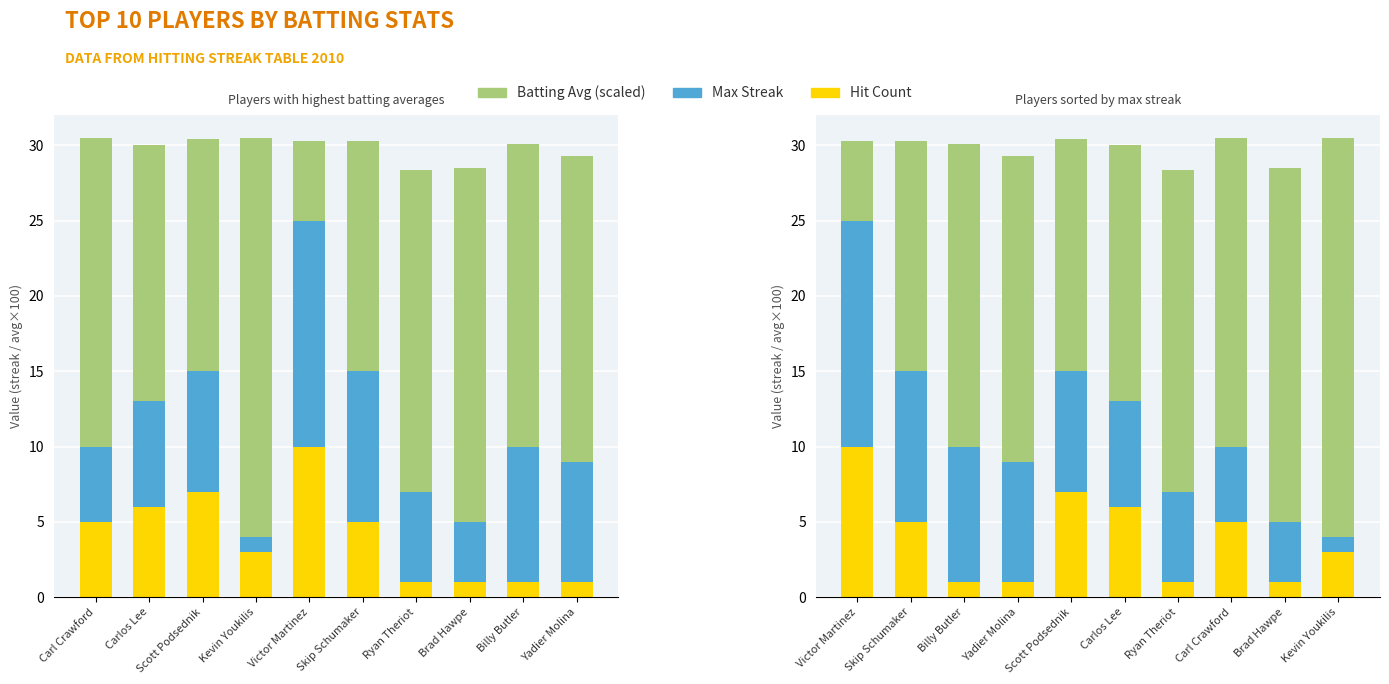

What is the difference between the maximum and minimum values in the Max Streak series?

14.0